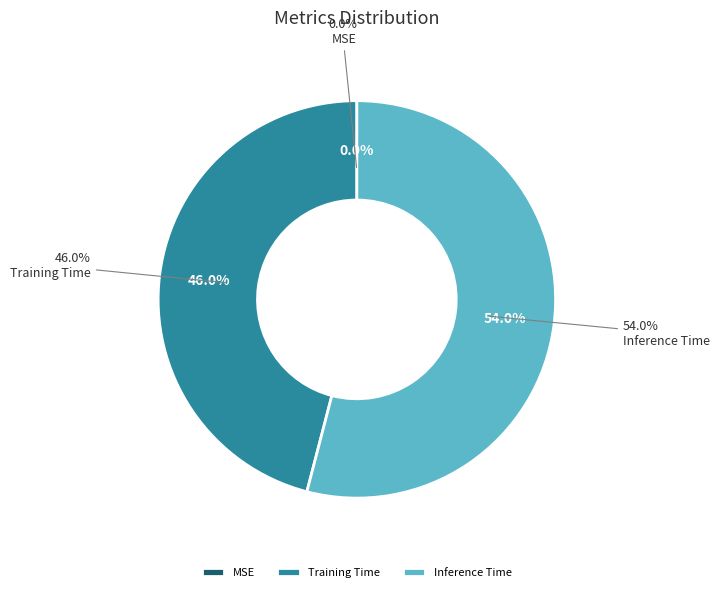

Does Training Time account for over 50% of the chart?

No